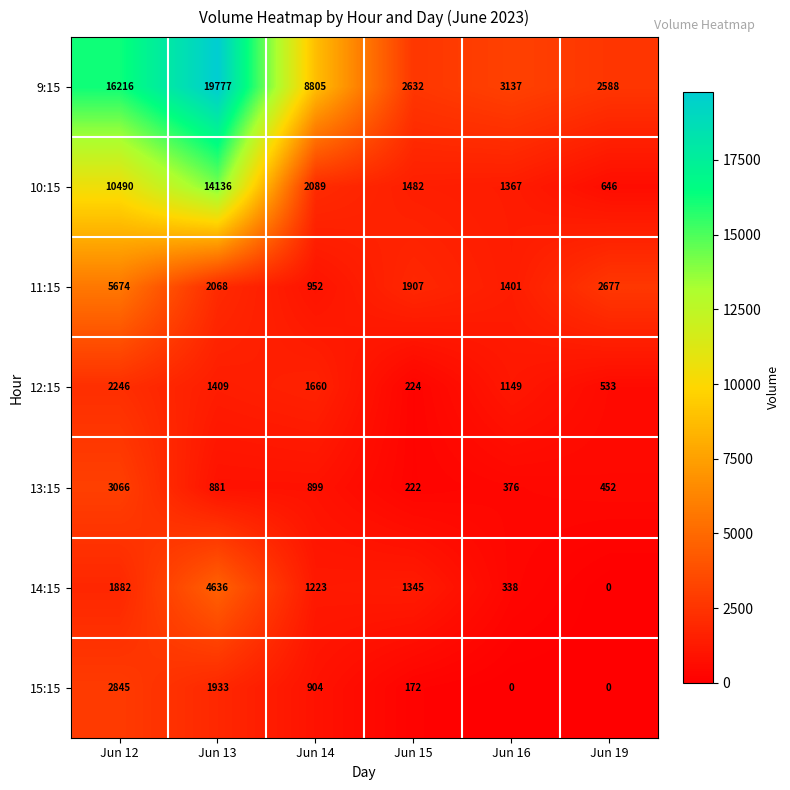

How many data points does each series have?

6